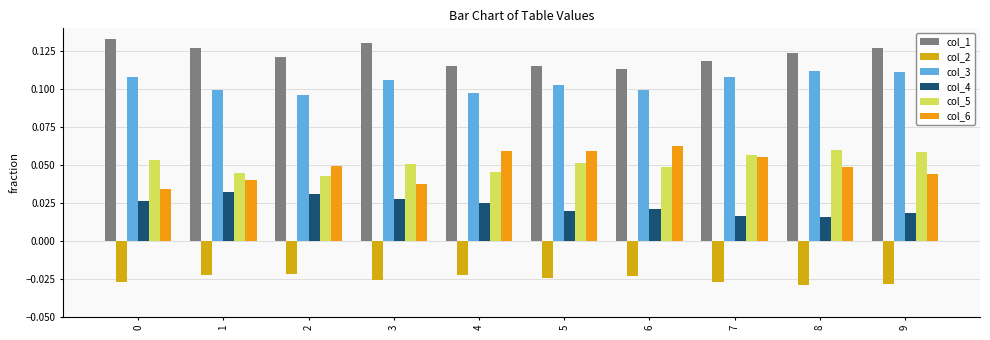

Between 4 and 1, which is larger?

1